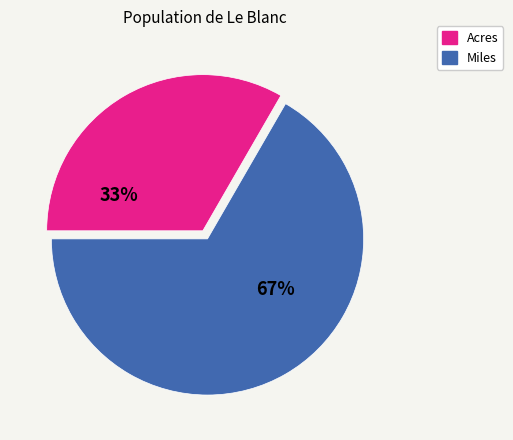

What is the ratio of the value at Acres to the value at Miles?

0.5